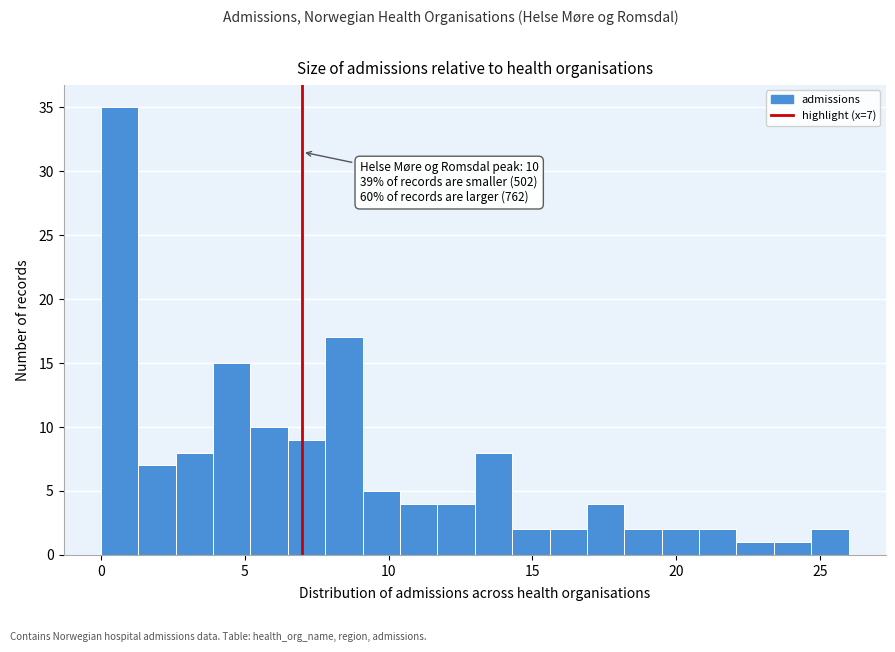

Read against the x-axis, roughly where is the centre of the tallest bar?

0.5